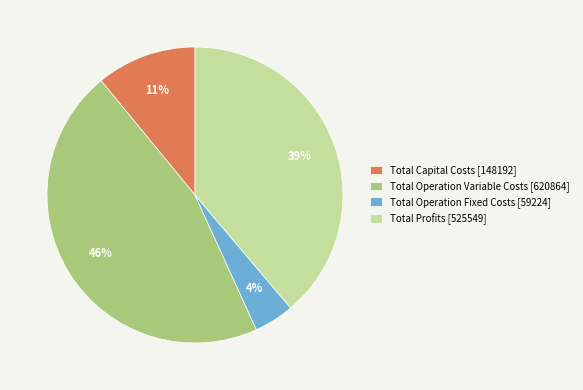

To the nearest percent, what is the combined percentage of Total Operation Fixed Costs and Total Profits?

43%